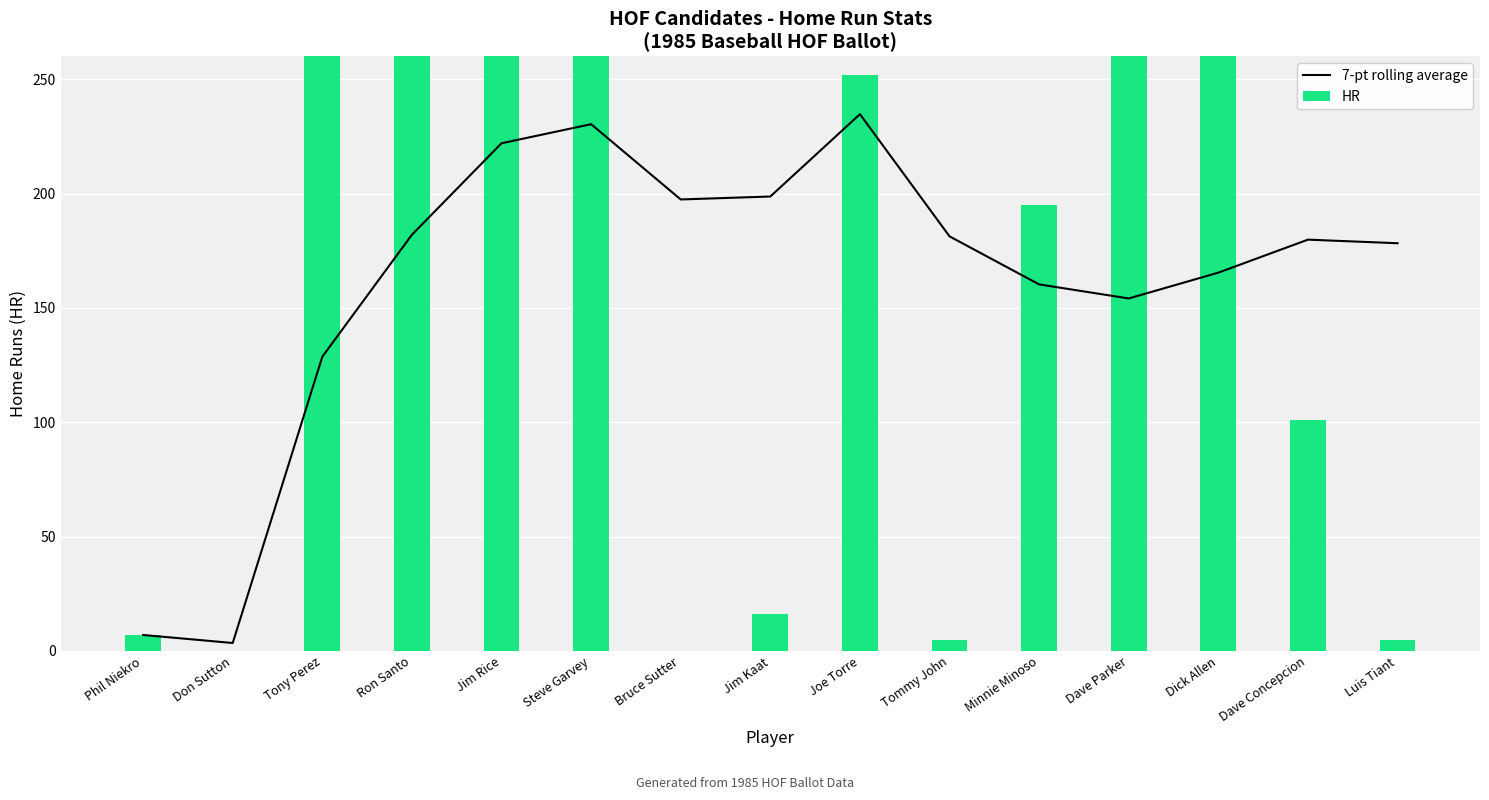

Where is HR nearest to the value 191?

Minnie Minoso